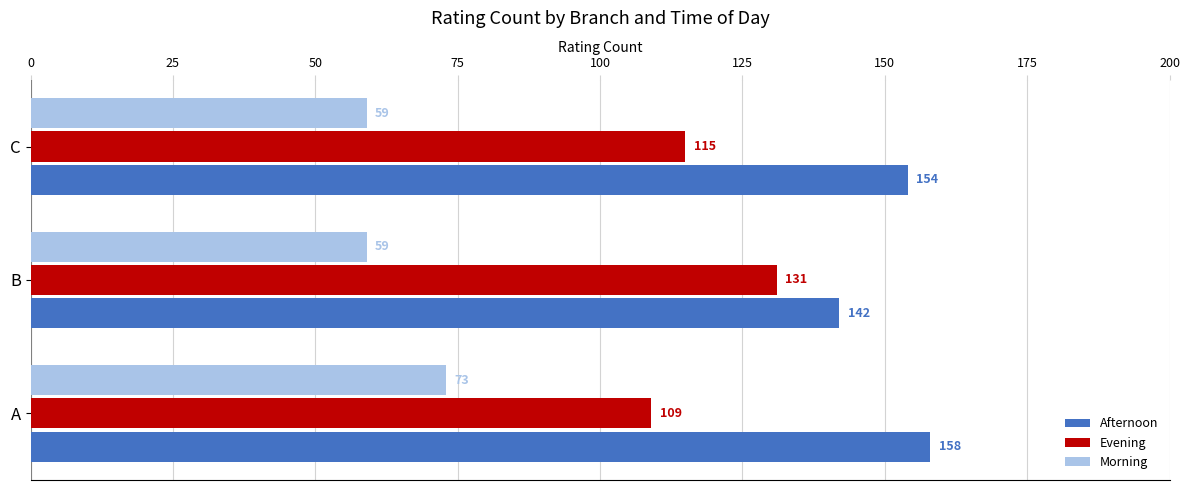

Where is Afternoon nearest to the value 150?

C